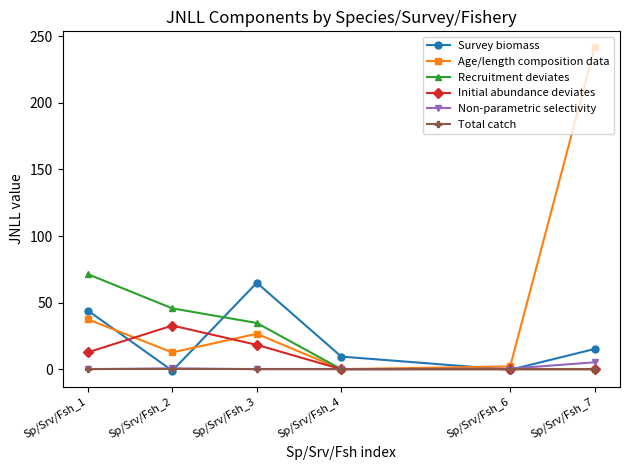

How many interior local peaks does the Survey biomass series have?

1